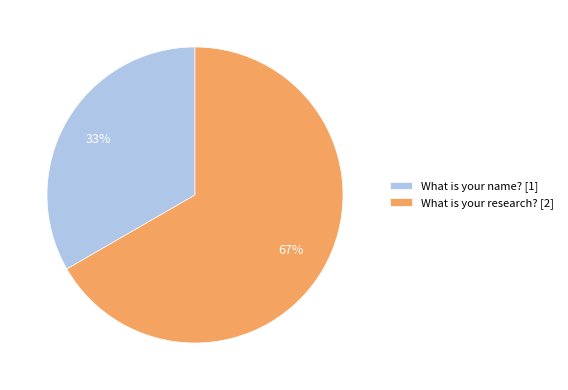

Which category has the smallest portion of the pie?

What is your name?